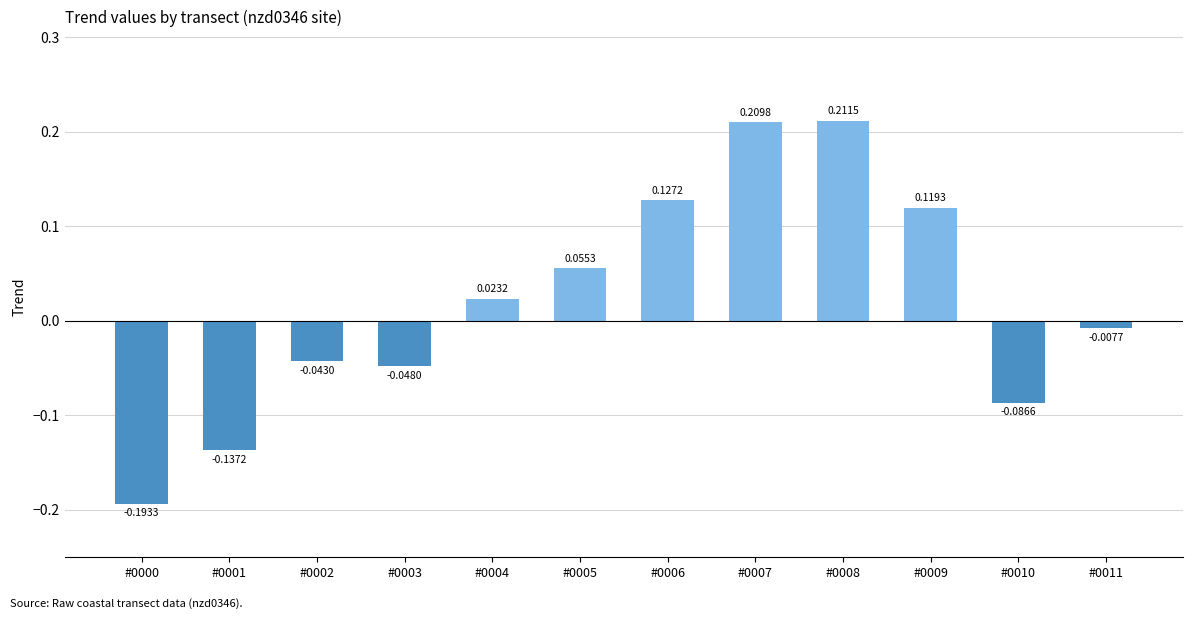

What is the difference between the maximum and second lowest values?

0.3